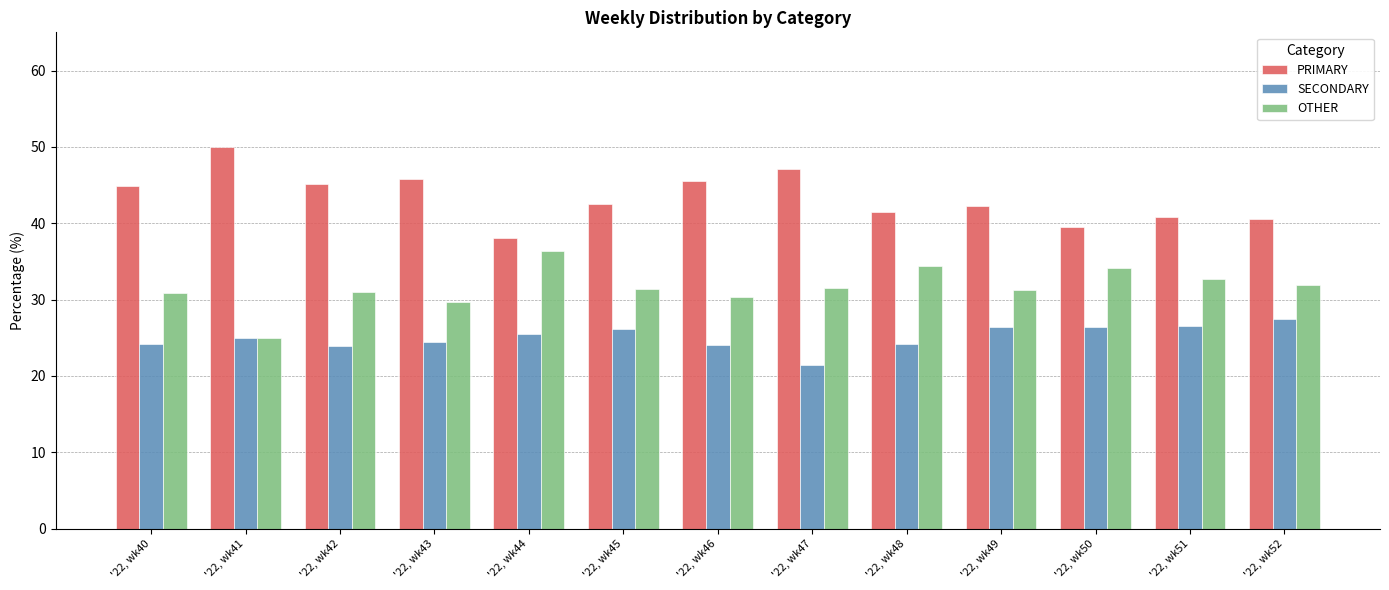

How many data points does each series have?

13